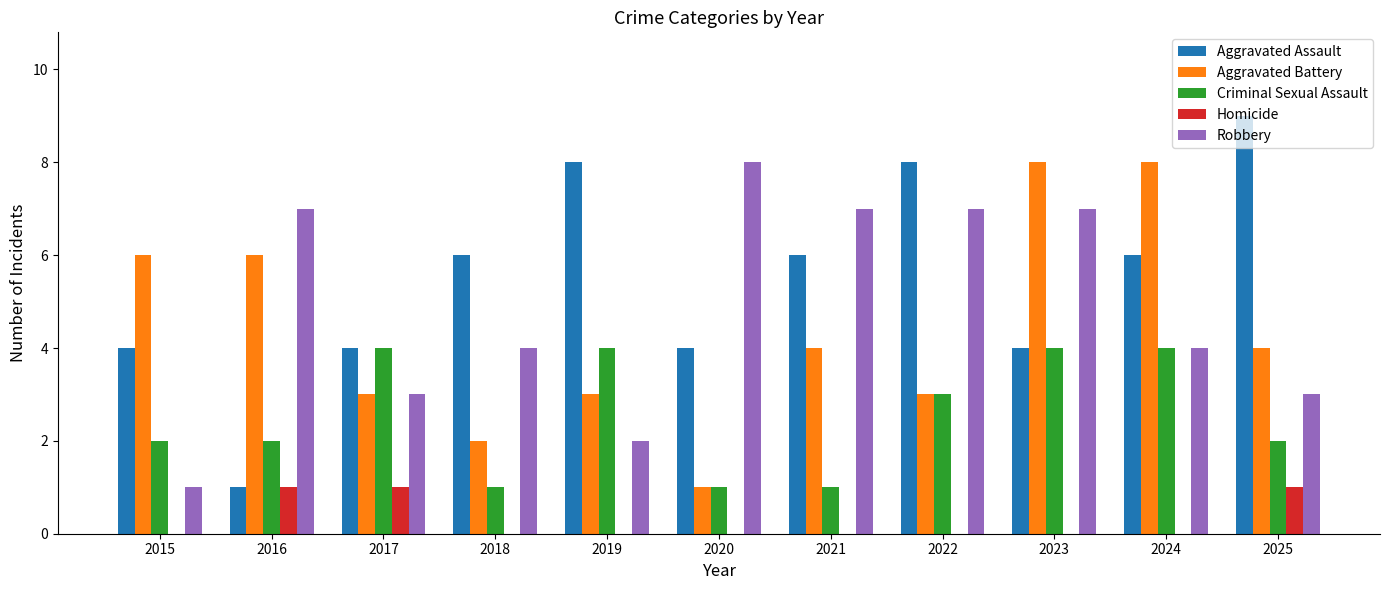

What is the maximum value for Aggravated Battery?

8